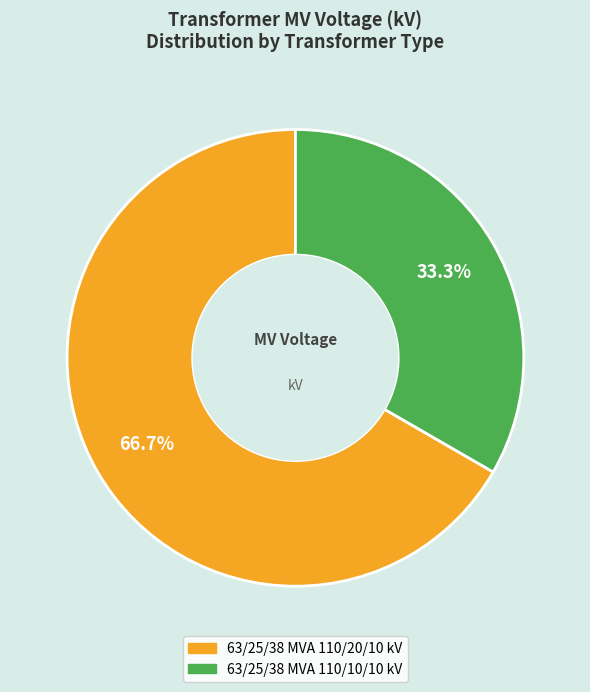

Does 63/25/38 MVA 110/10/10 kV account for over 50% of the chart?

No